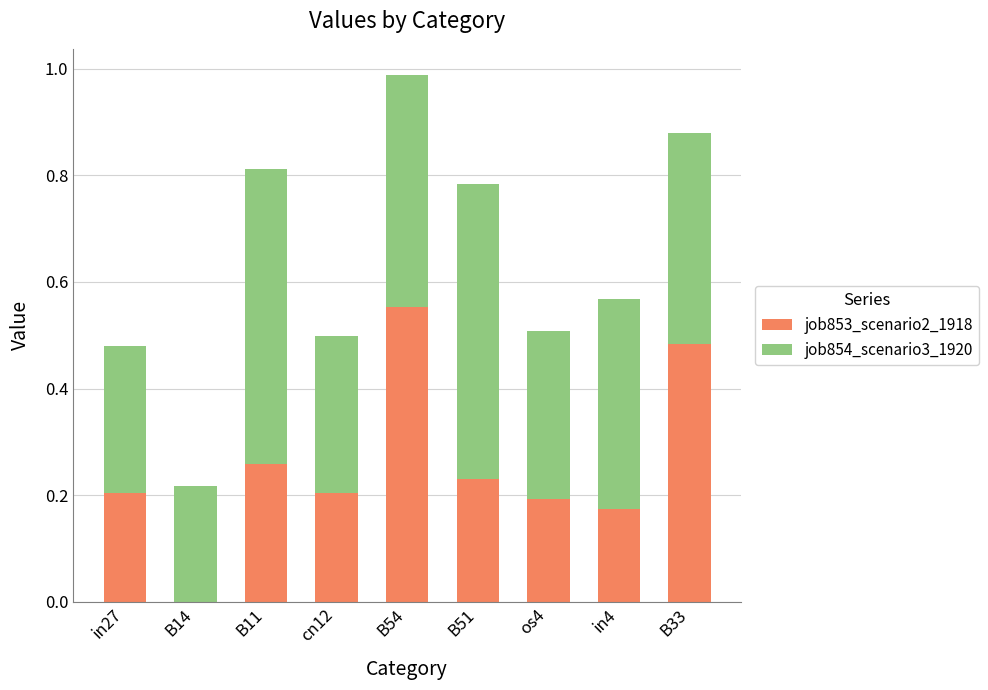

At which category is the sum across all series the highest?

B54